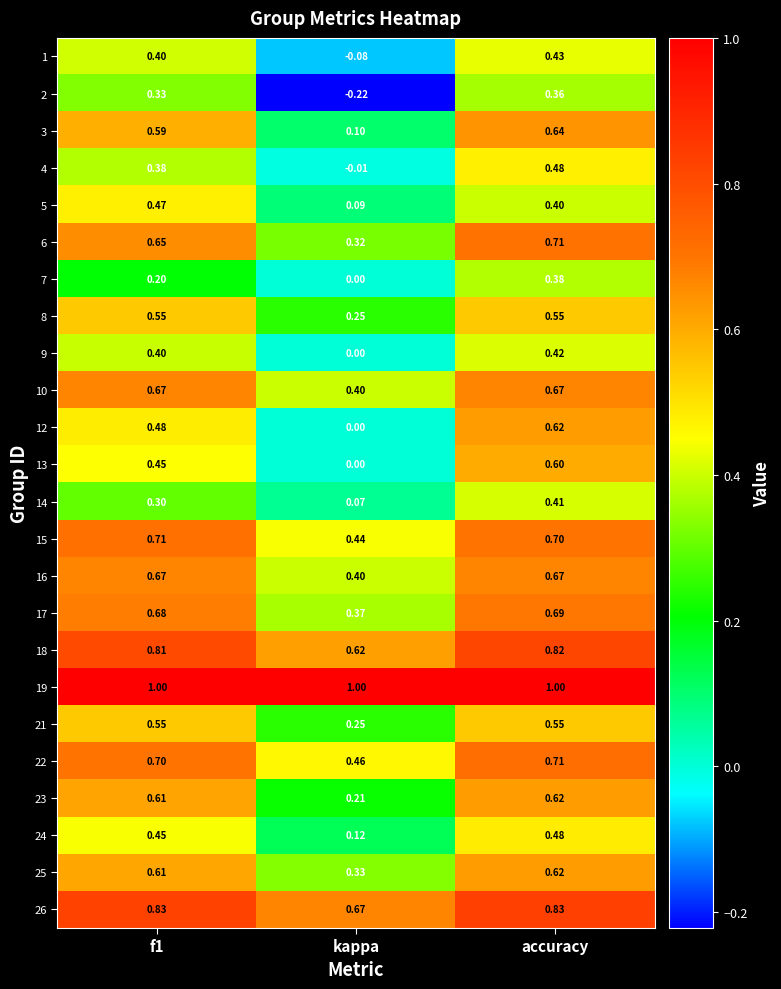

At which category is the sum across all series the highest?

accuracy